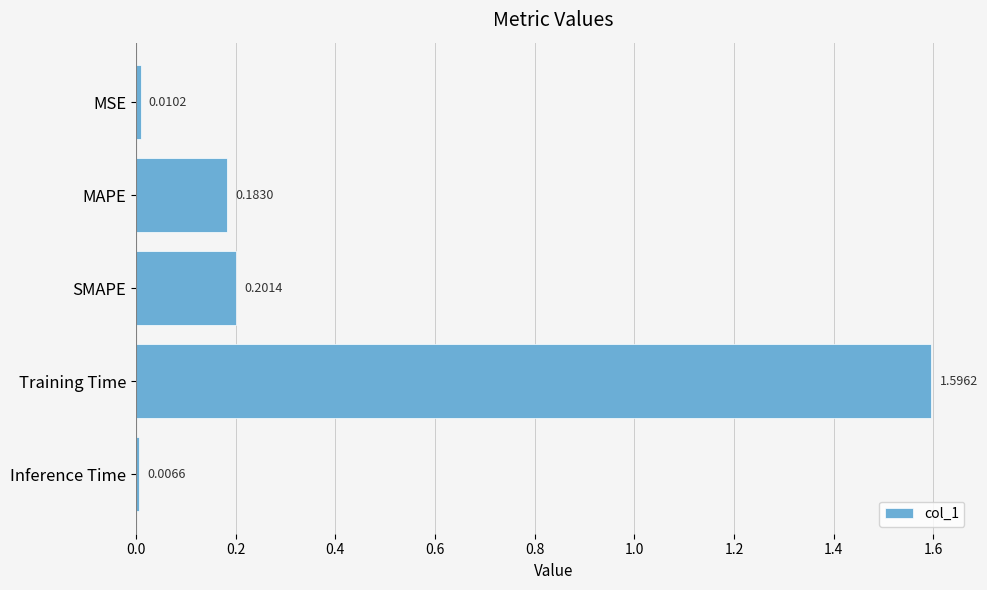

What is the label of the 1st bar from the top?

MSE